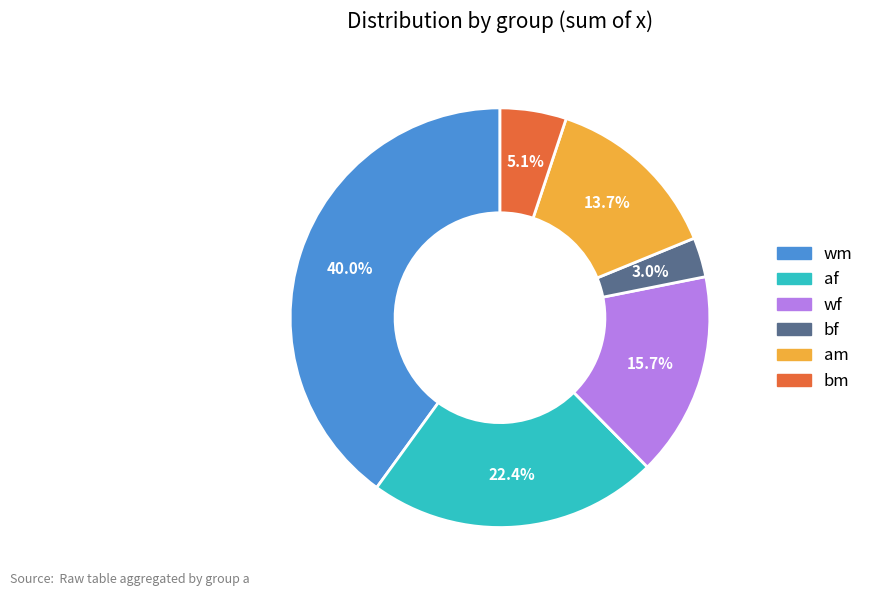

Which slice is the smallest?

bf